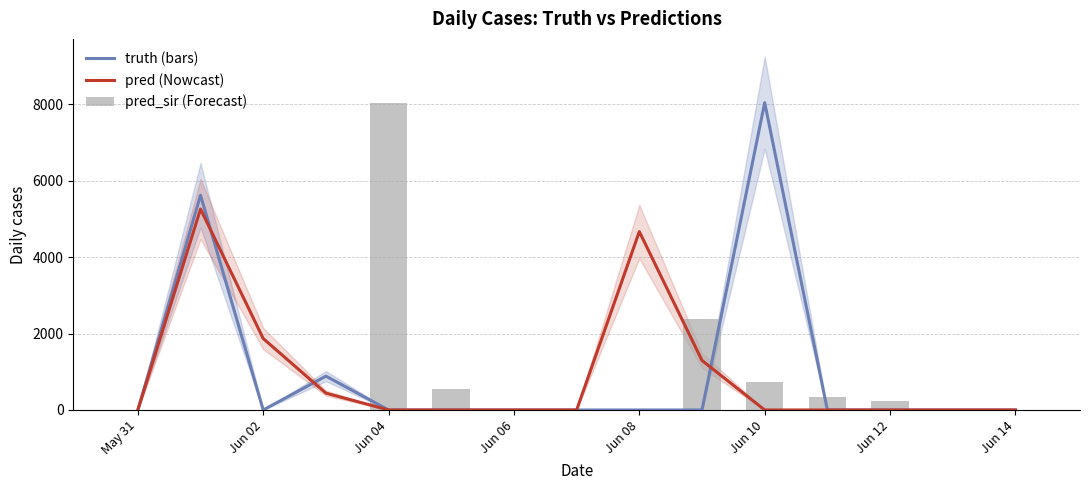

Reading left to right, what are all the values shown in this chart?

pred: 0	5624	0	886	0	0	0	0	0	0	8047	0	0	0	0
pred_sir: 0	5261	1870	441	0	0	0	0	4670	1296	0	0	0	0	0
truth: 0	0	0	0	8047	548	0	0	0	2393	722	349	241	0	0